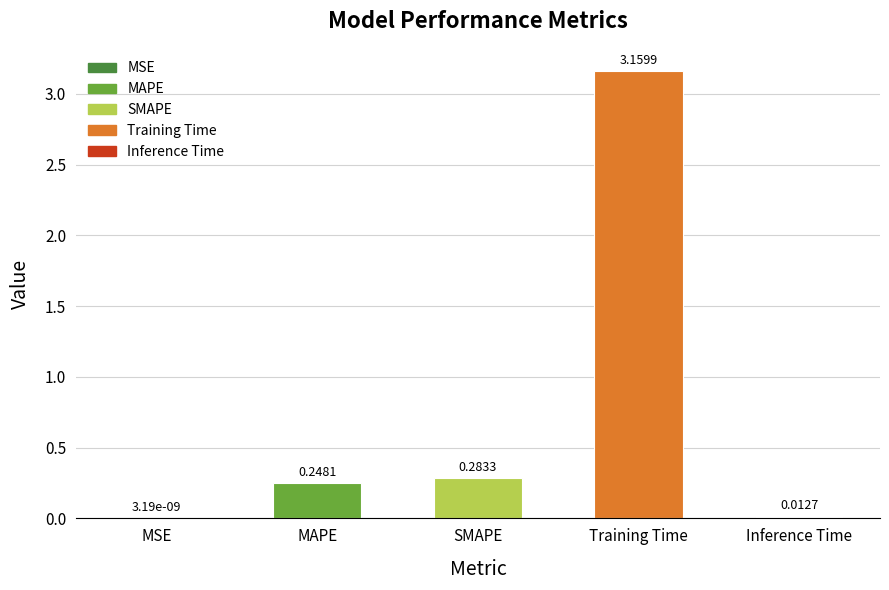

True or false: the data shows 0.5 at SMAPE.

False